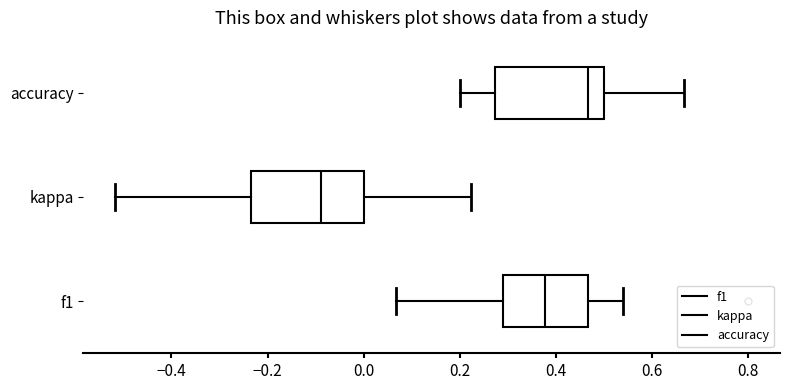

Which box's median line is the furthest to the left?

kappa